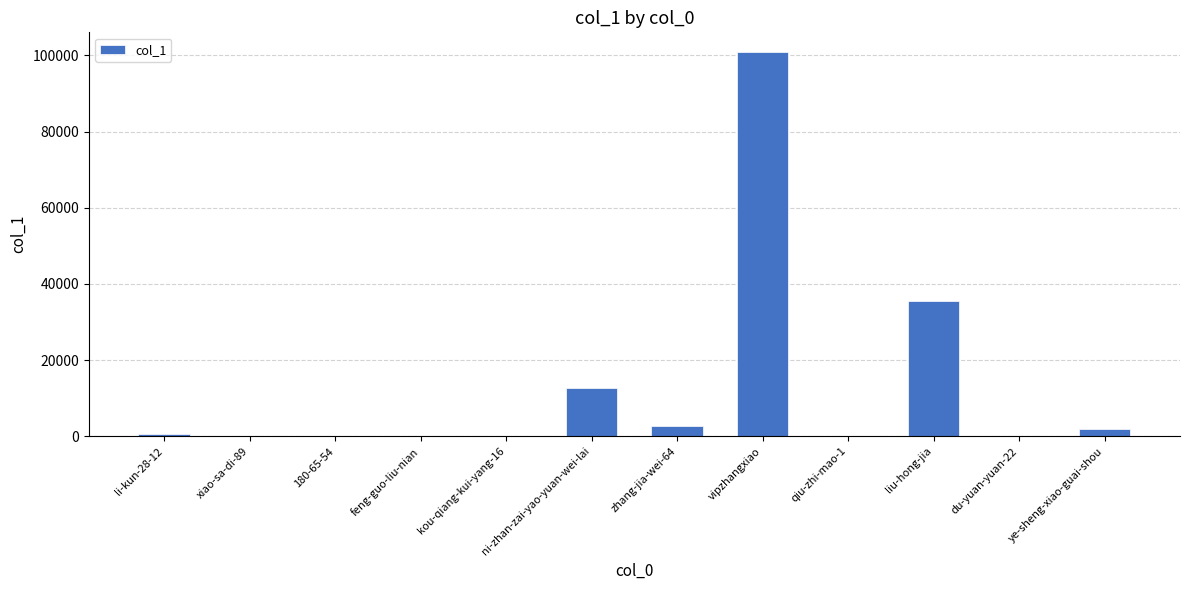

Are the bars horizontal?

No